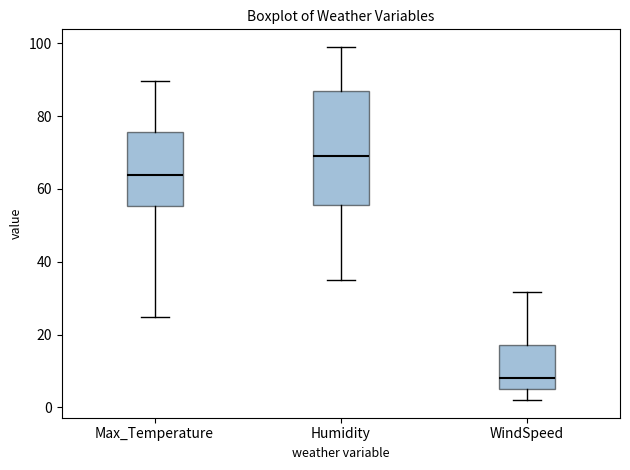

Reading left to right, transcribe this box plot: for each box, give where its median line is, the range the box spans, and where its two whiskers end, as read against the y-axis. The values are not printed on the chart, so give them approximately, as read against the axis.

Max_Temperature: median 64, box 56 to 76, whiskers 24 to 90
Humidity: median 70, box 56 to 88, whiskers 36 to 100
WindSpeed: median 8, box 6 to 18, whiskers 2 to 32